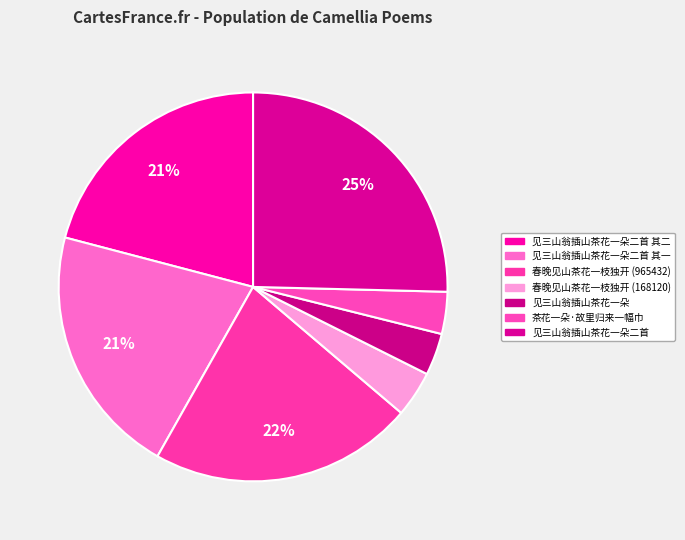

How many slices are in this pie chart?

7